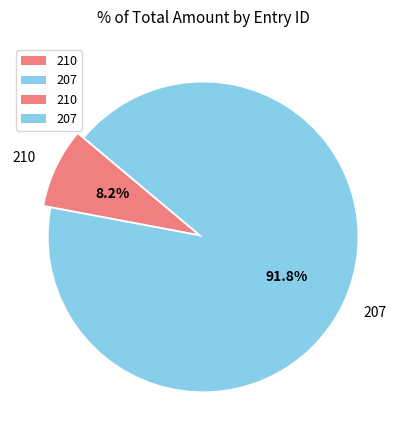

How many slices are in this pie chart?

2